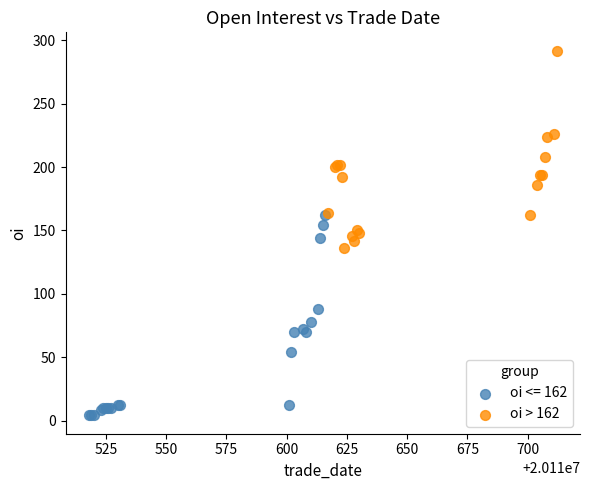

Which series contains the highest Y value?

oi > 162